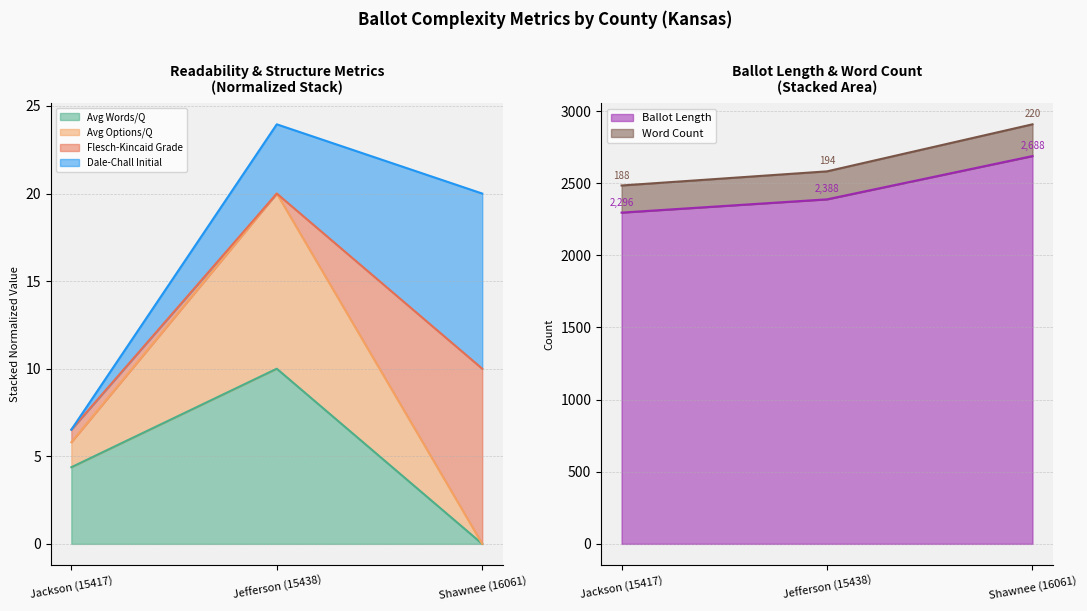

What is the maximum value shown in the chart?

2908.0